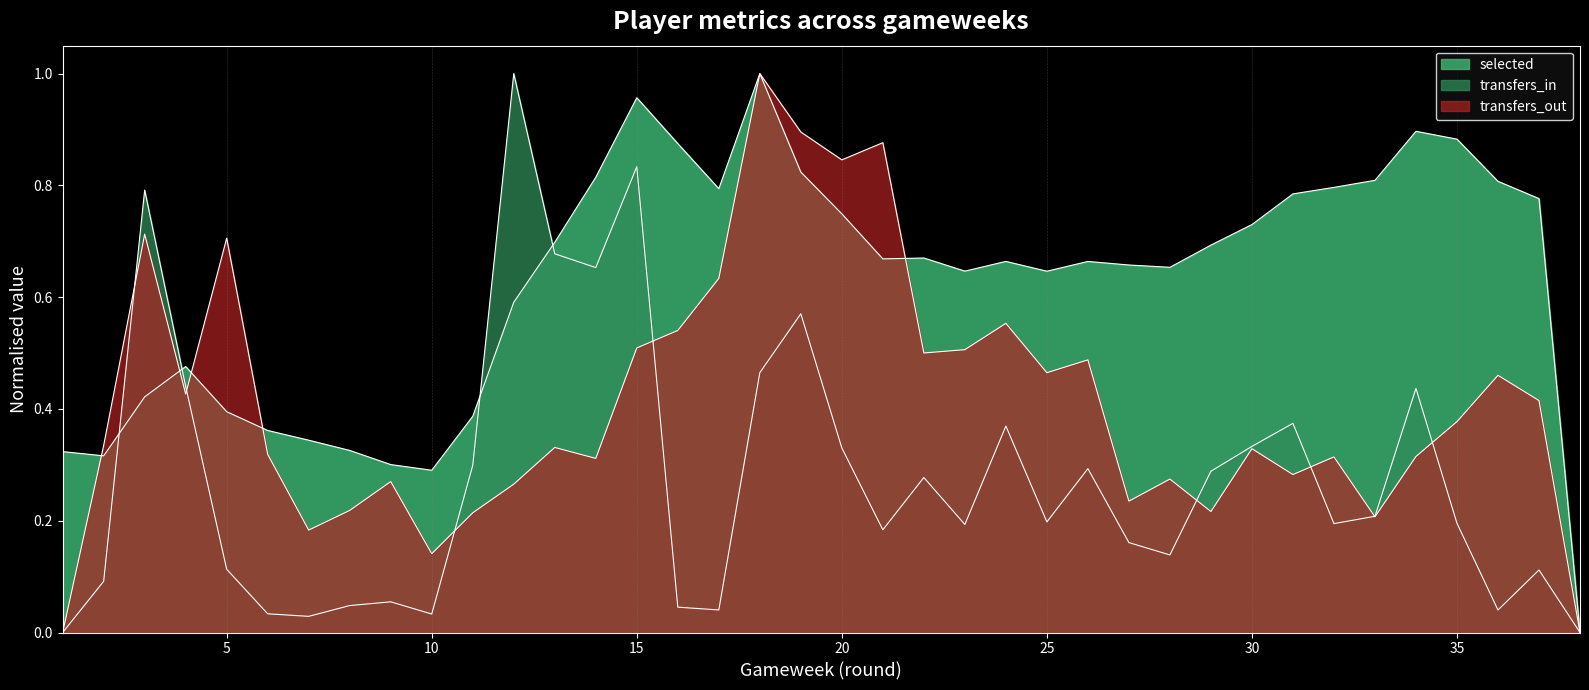

After their last crossing, which series has the higher values: transfers_out or transfers_in?

transfers_out